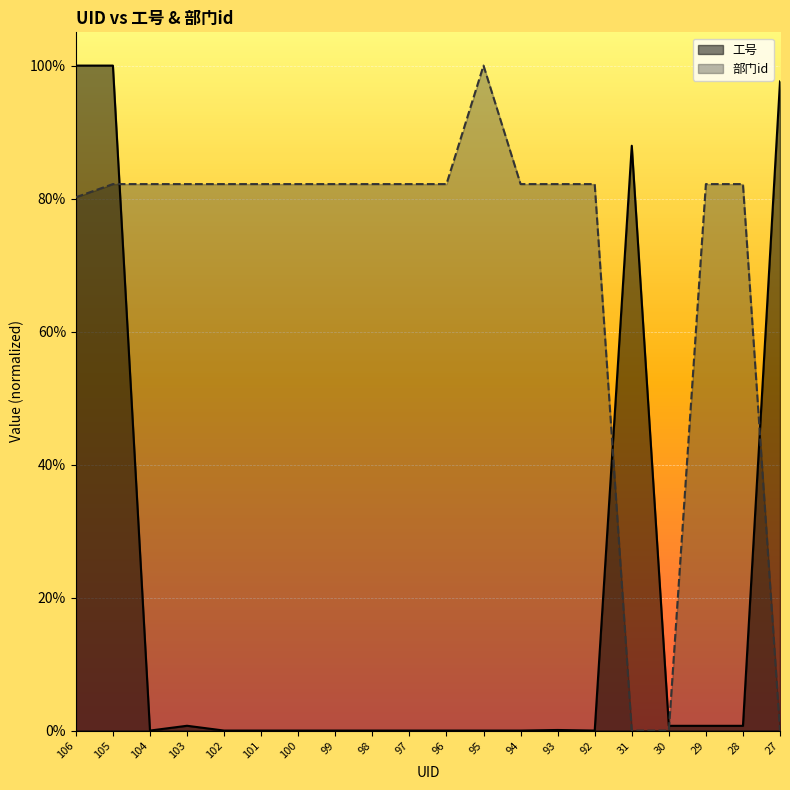

At which label is 部门id closest to 0?

31